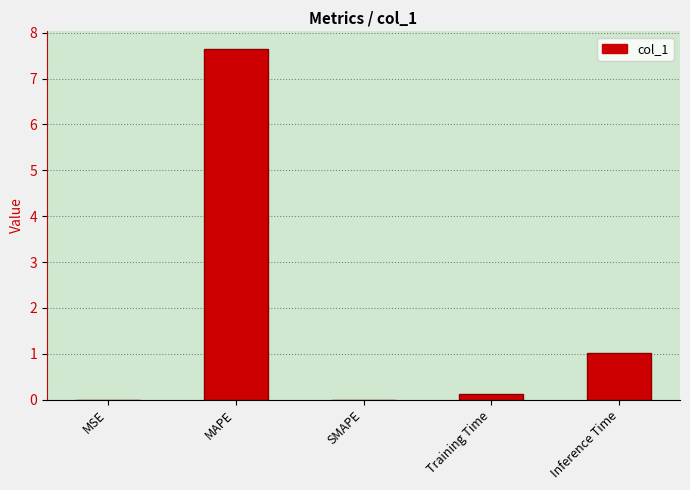

What is the change in value from MSE to Training Time?

+0.1